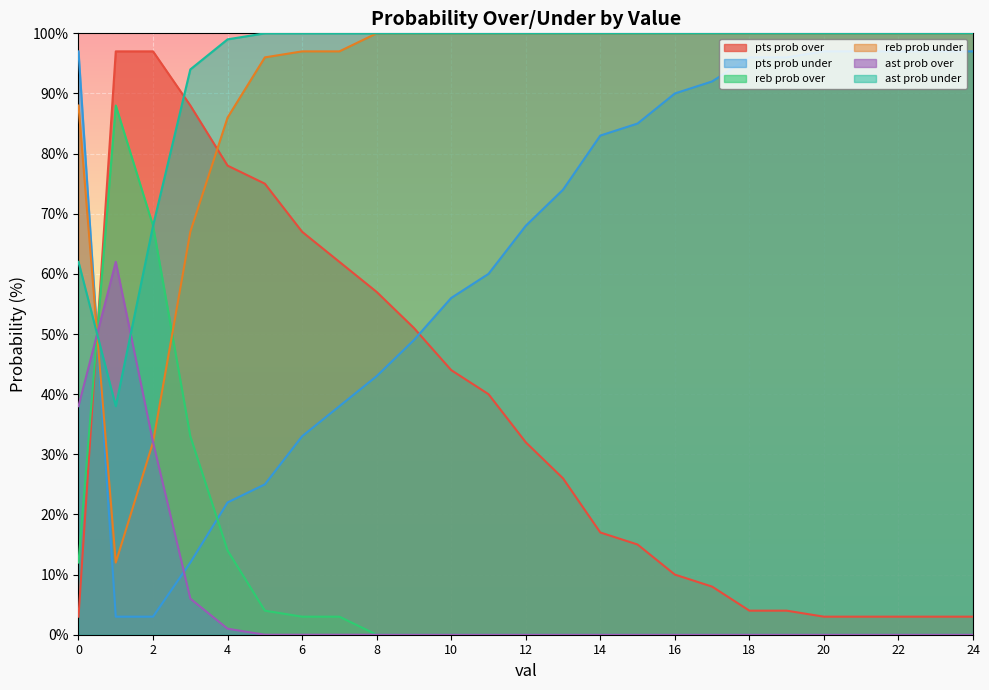

What is the sum of the reb prob under values at 6 and 16?

197